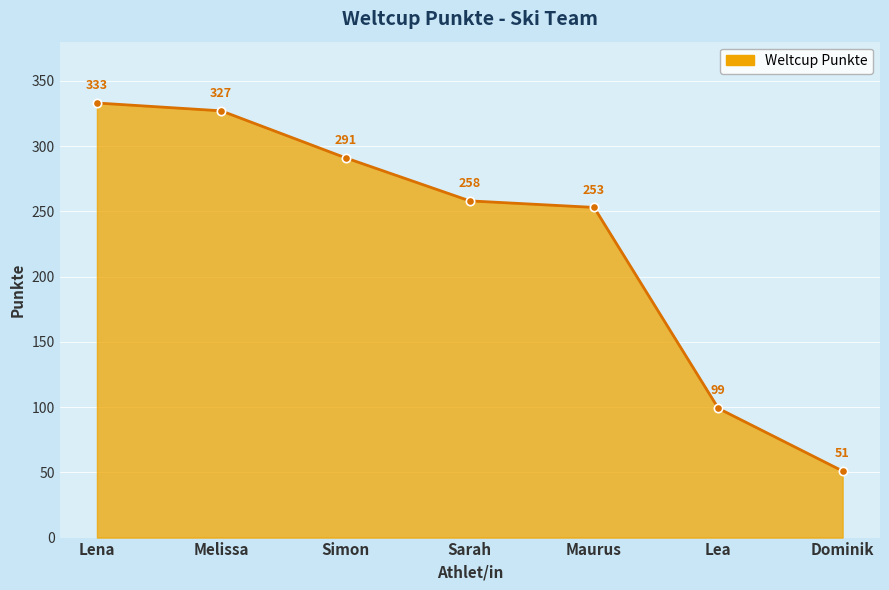

What is the sum of all values?

1612